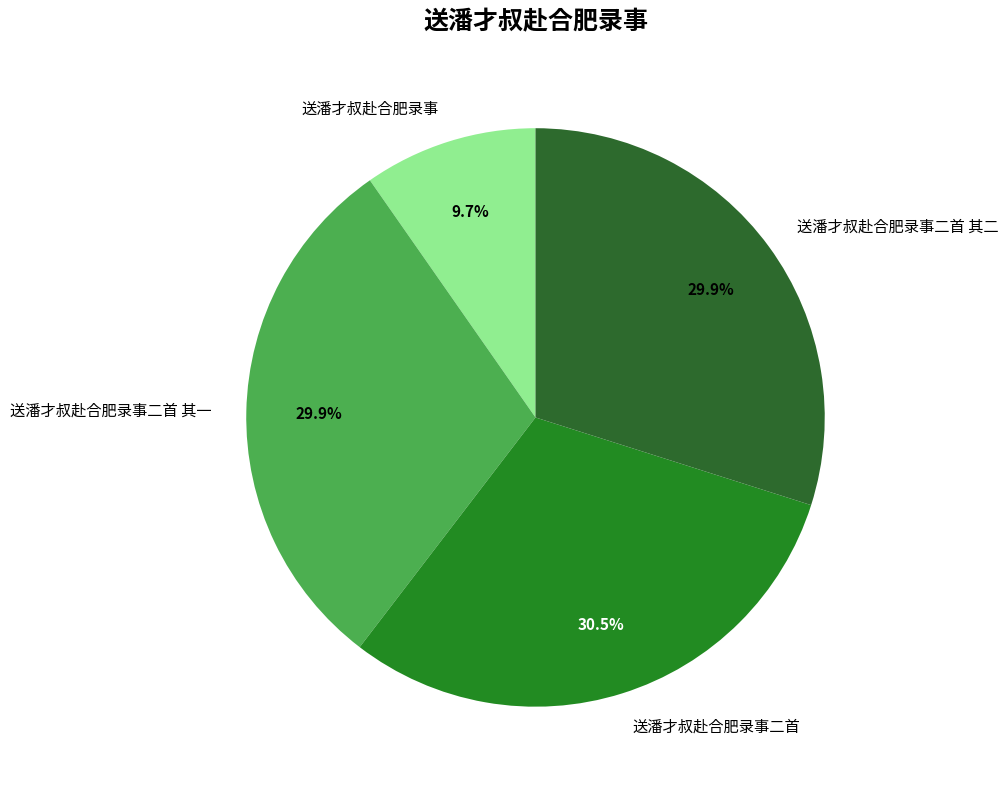

Approximately how many times larger is the value at 送潘才叔赴合肥录事二首 compared to 送潘才叔赴合肥录事?

3.1